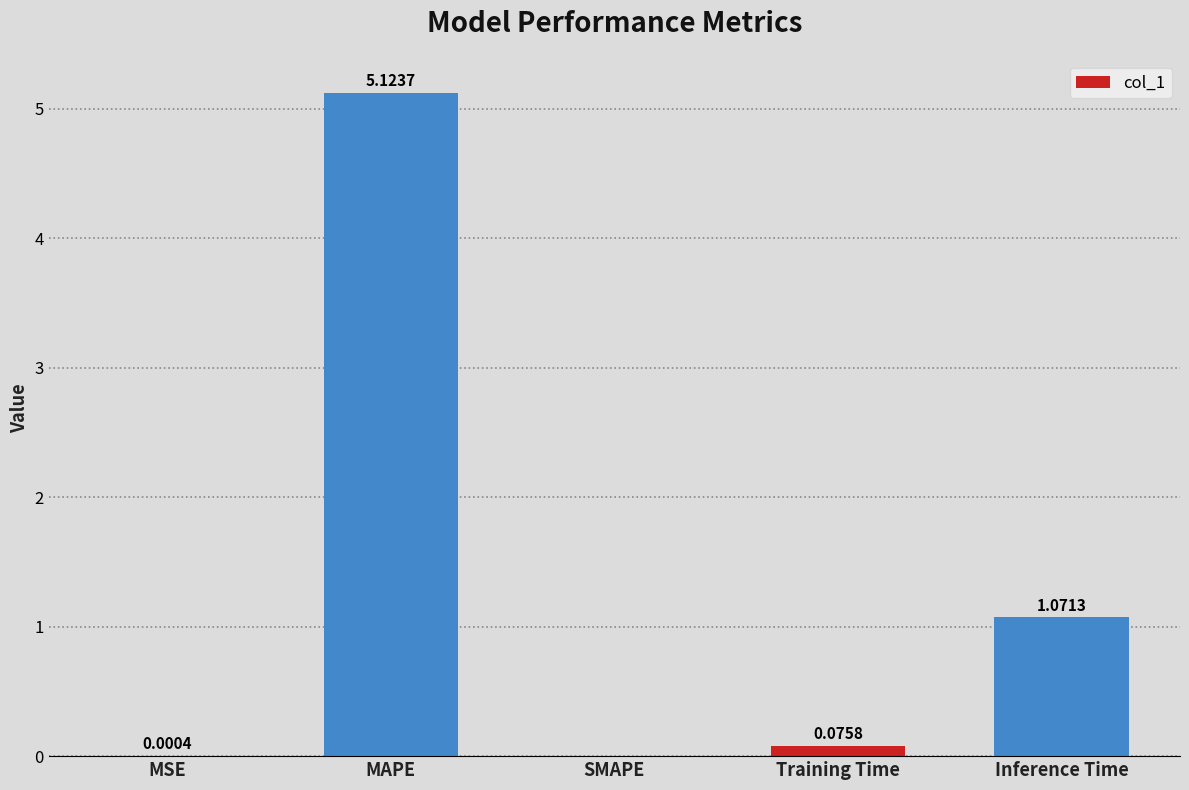

What is the sum of the values at MAPE and Inference Time?

6.2